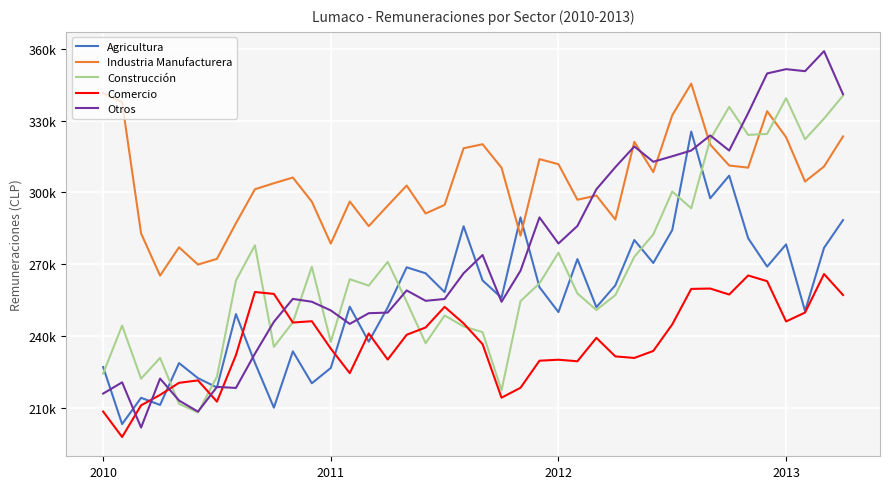

What is the value of the Agricultura point at the 39th from the left?

276807